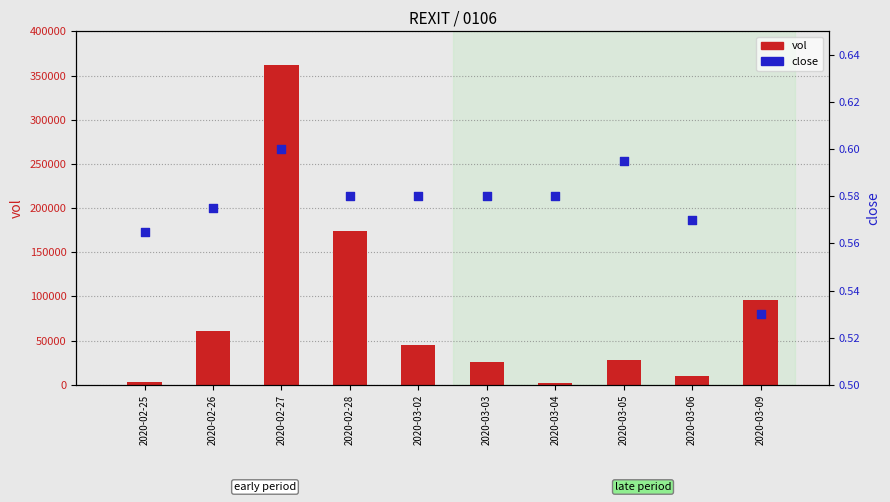

At which category is the sum across all series the highest?

2020-02-27